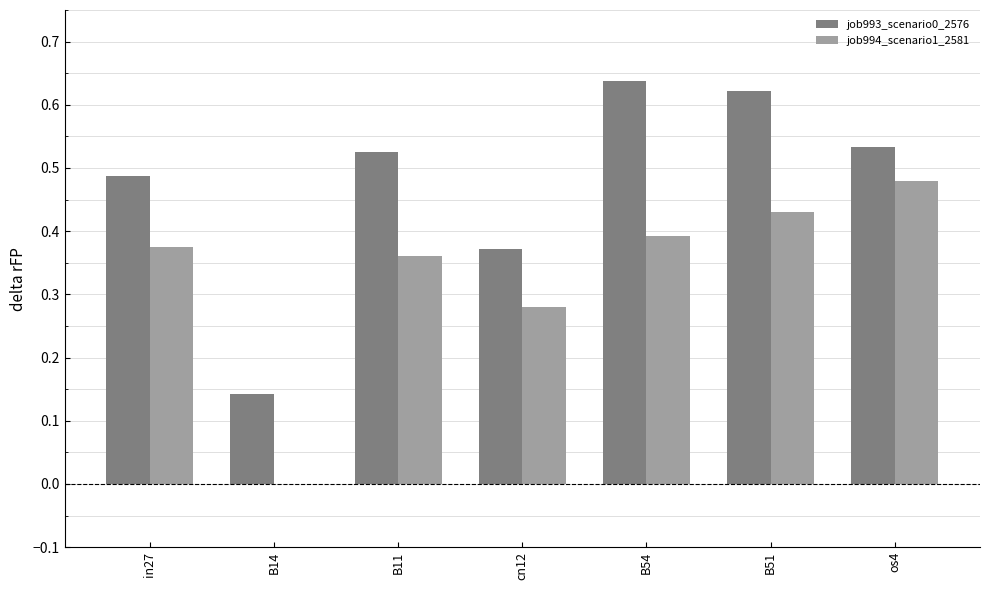

Which series has the largest total across all categories?

job993_scenario0_2576